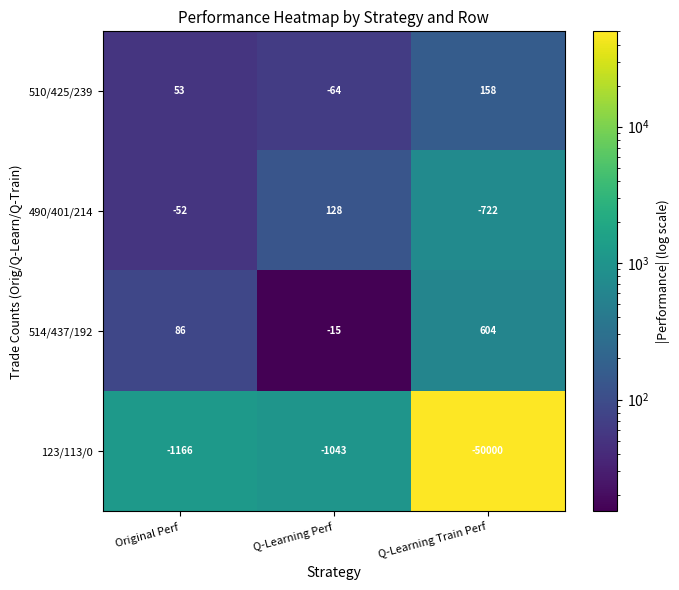

Which series changed the most between Q-Learning Perf and Q-Learning Train Perf?

123/113/0